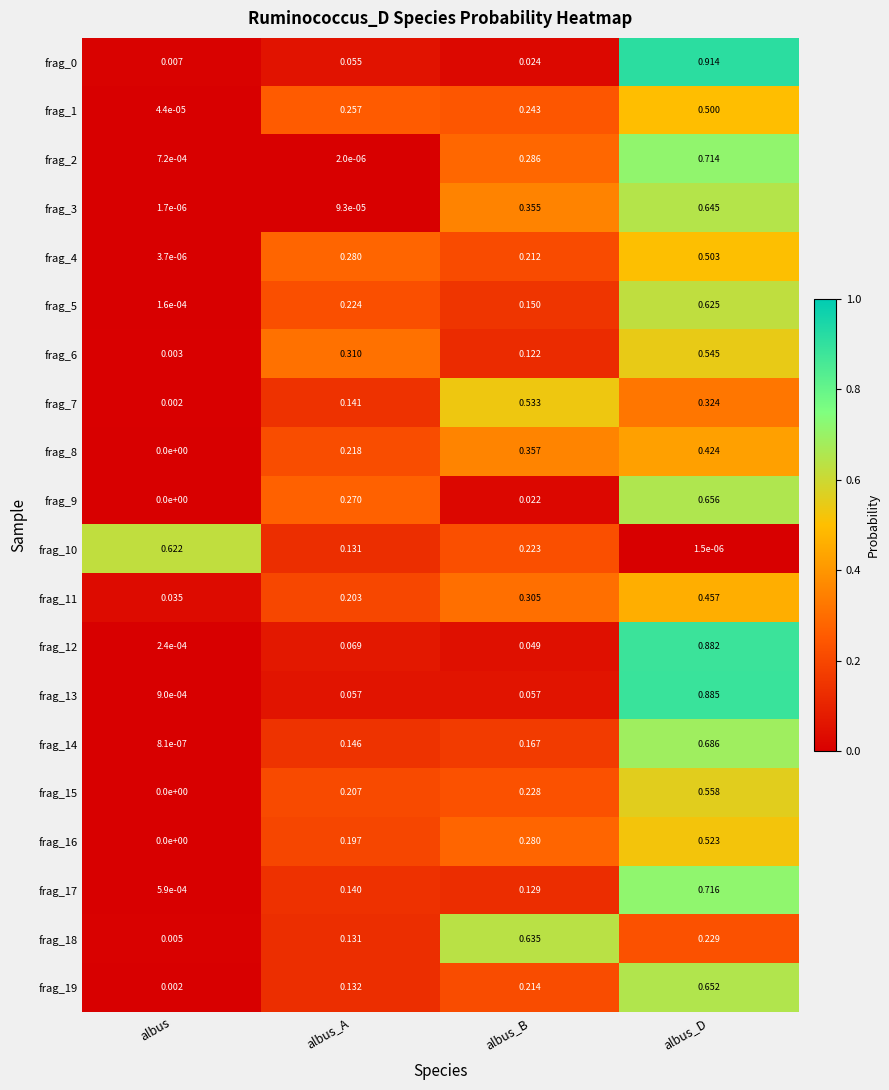

List the labels in order of frag_19 value, largest first.

albus_D, albus_B, albus_A, albus